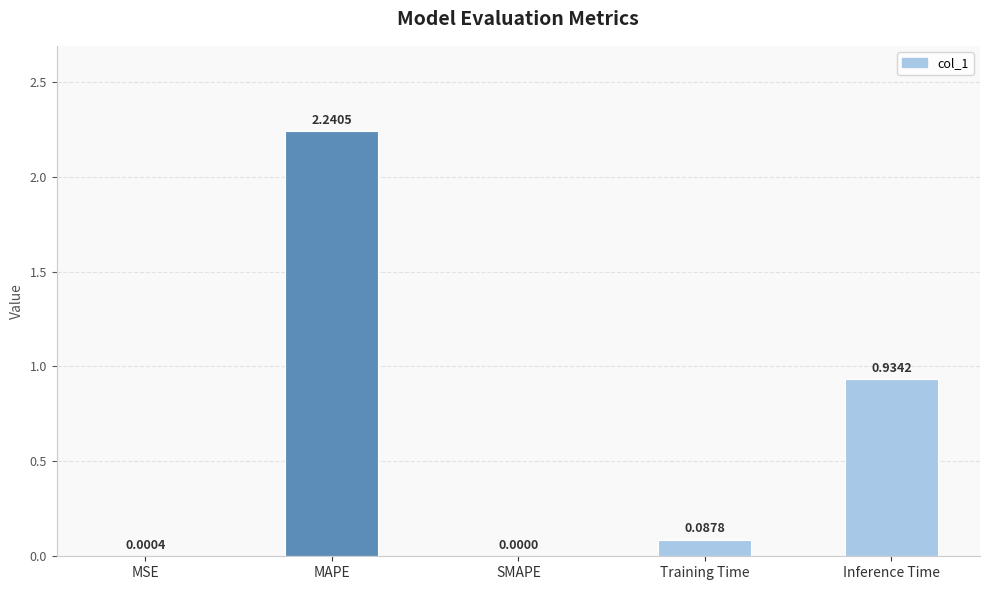

At which category does the chart reach its peak across all series?

MAPE